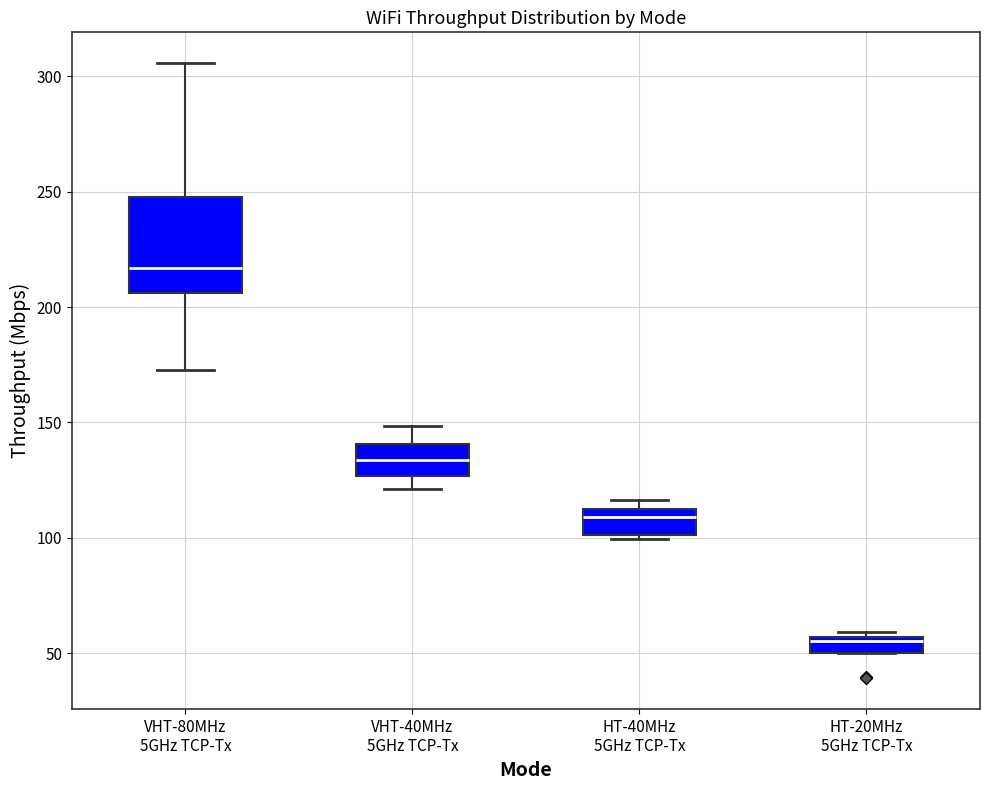

Which box's median line is the highest?

VHT-80MHz 5GHz TCP-Tx